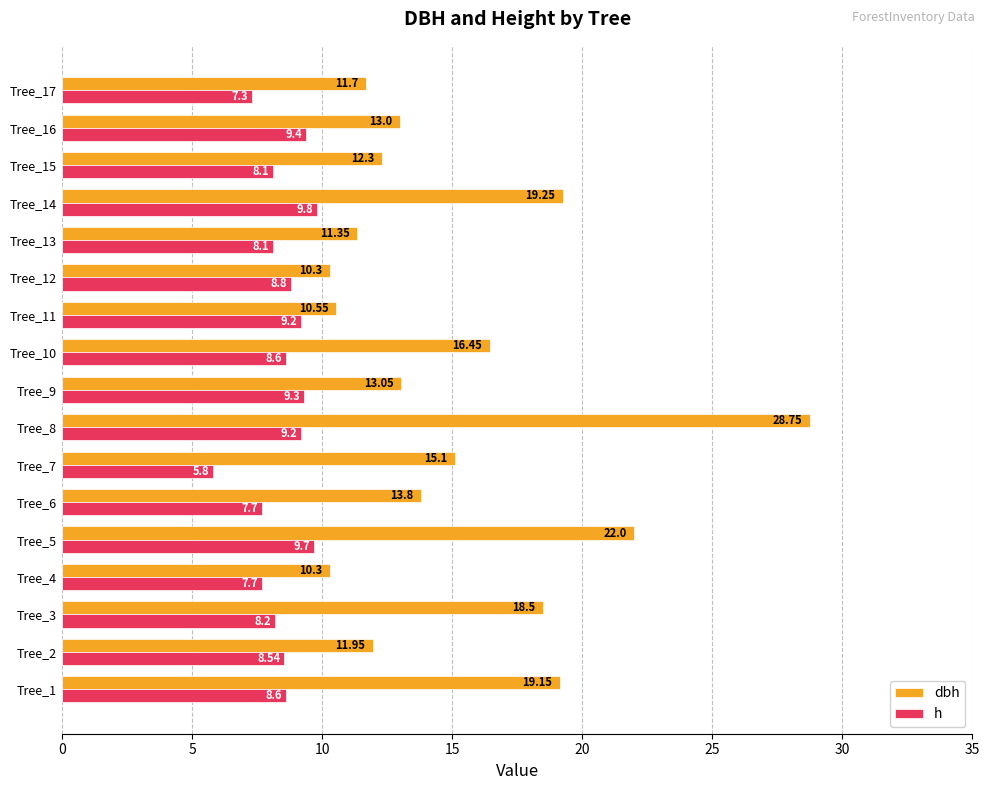

Which series has the largest total across all categories?

dbh